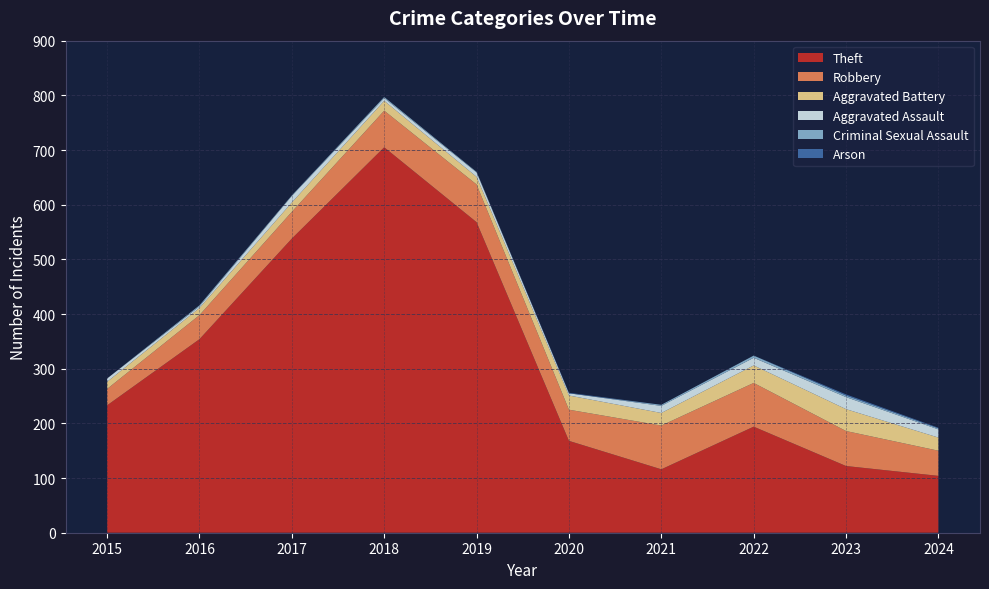

Reading left to right, transcribe all the data shown in this chart.

Theft: 2015=233	2016=354	2017=538	2018=705	2019=568	2020=168	2021=116	2022=194	2023=122	2024=104
Robbery: 2015=30	2016=44	2017=49	2018=67	2019=69	2020=57	2021=80	2022=80	2023=64	2024=46
Aggravated Battery: 2015=13	2016=13	2017=17	2018=18	2019=14	2020=26	2021=23	2022=32	2023=40	2024=24
Aggravated Assault: 2015=6	2016=3	2017=12	2018=5	2019=8	2020=4	2021=13	2022=14	2023=22	2024=15
Criminal Sexual Assault: 2015=0	2016=2	2017=1	2018=2	2019=1	2020=0	2021=2	2022=4	2023=3	2024=2
Arson: 2015=0	2016=0	2017=0	2018=0	2019=0	2020=1	2021=0	2022=0	2023=2	2024=1